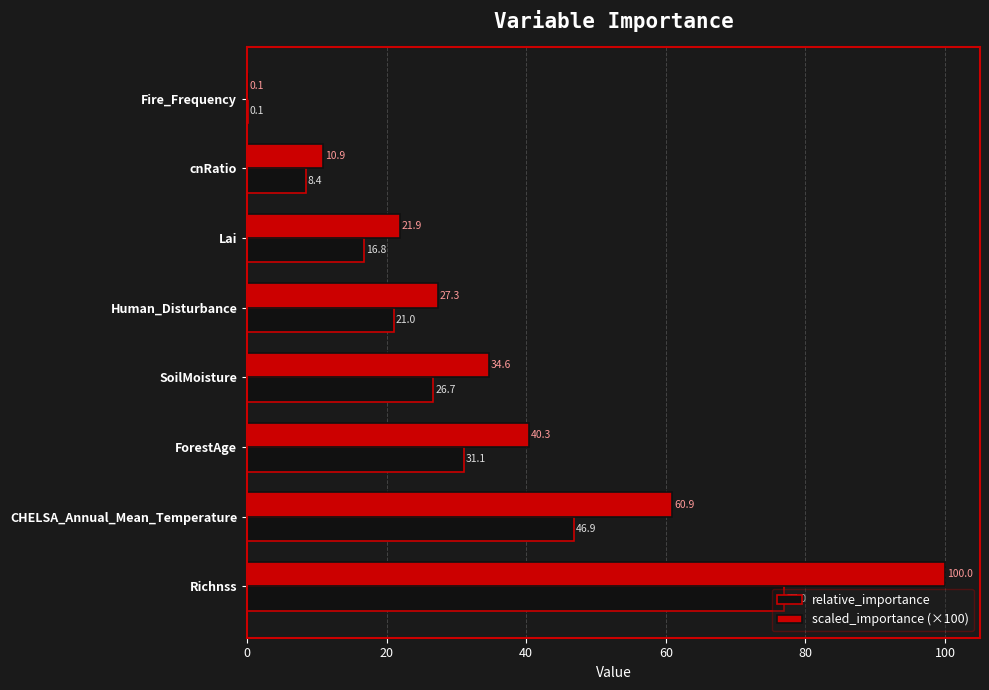

At which category is the sum across all series the highest?

Richnss